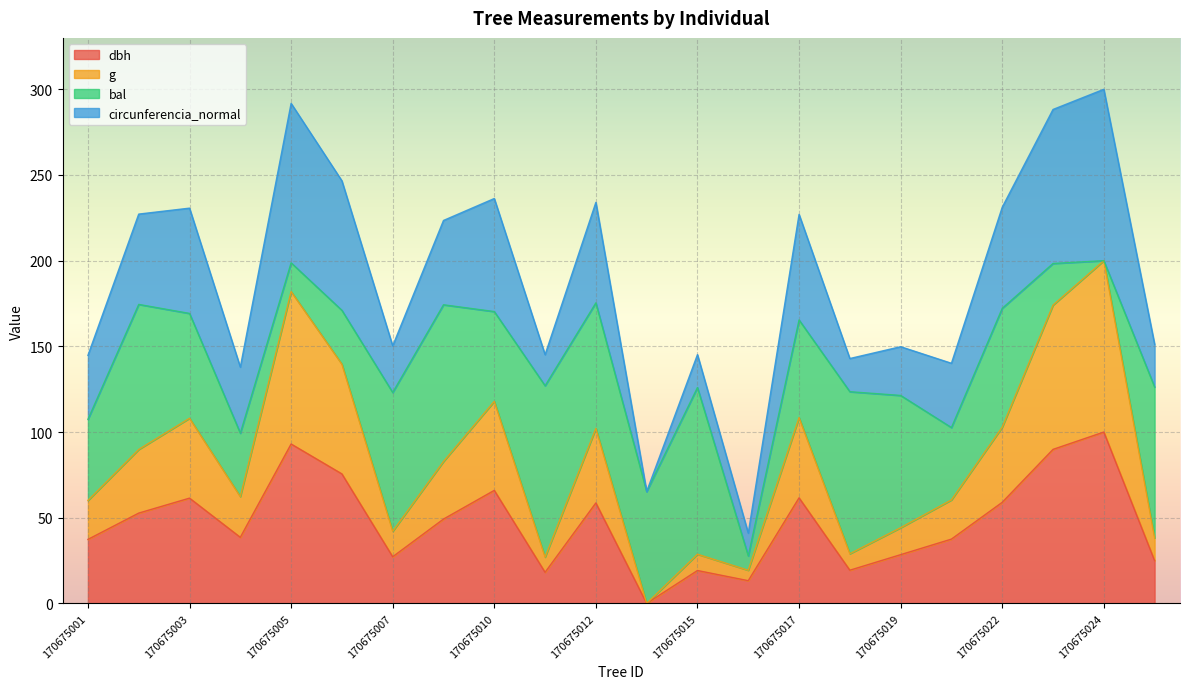

How many values in g are above zero?

21